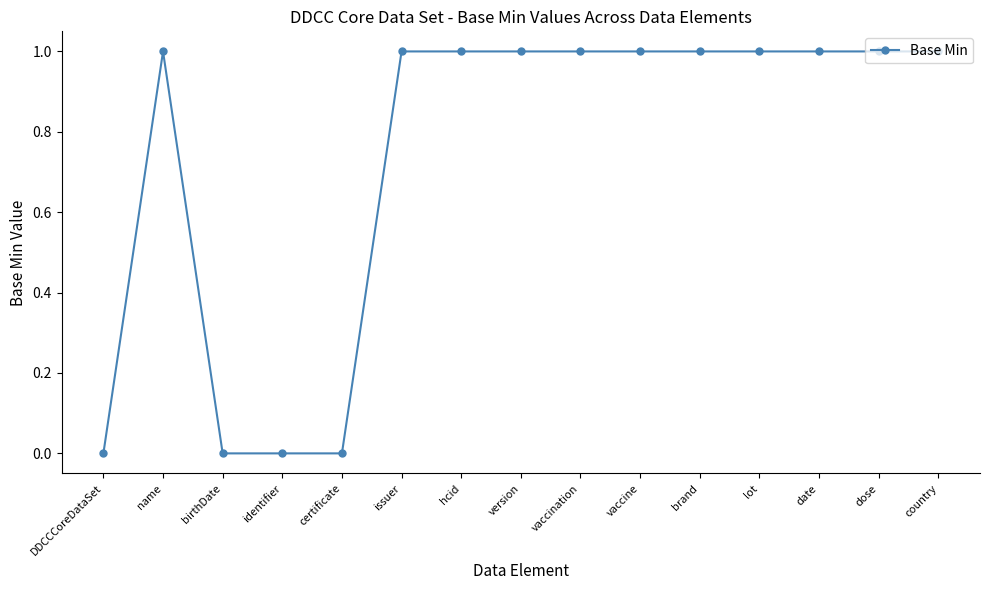

At which category does the data reach its first local peak?

name